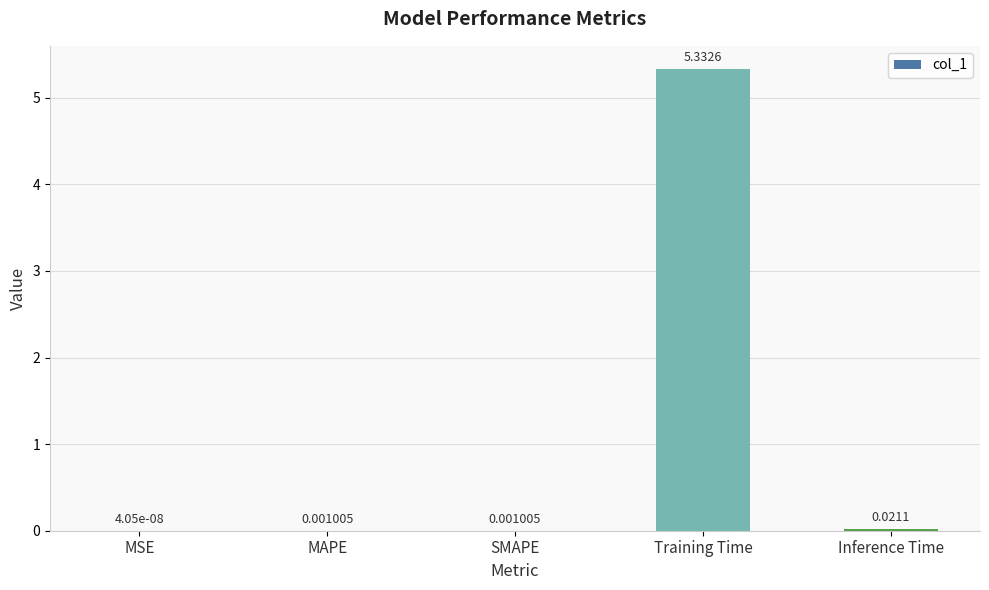

At which label is the value closest to 2?

Inference Time